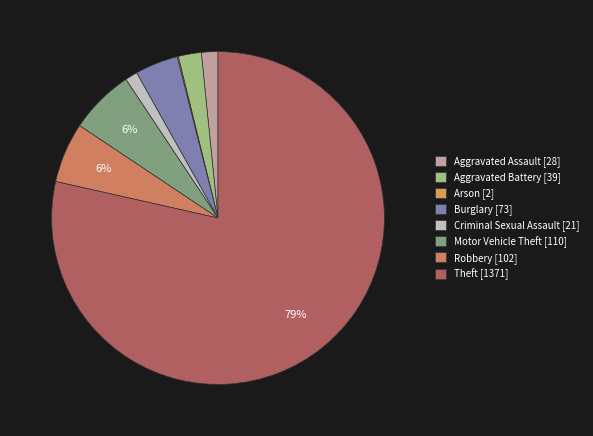

To the nearest percent, what portion does Burglary represent?

4%